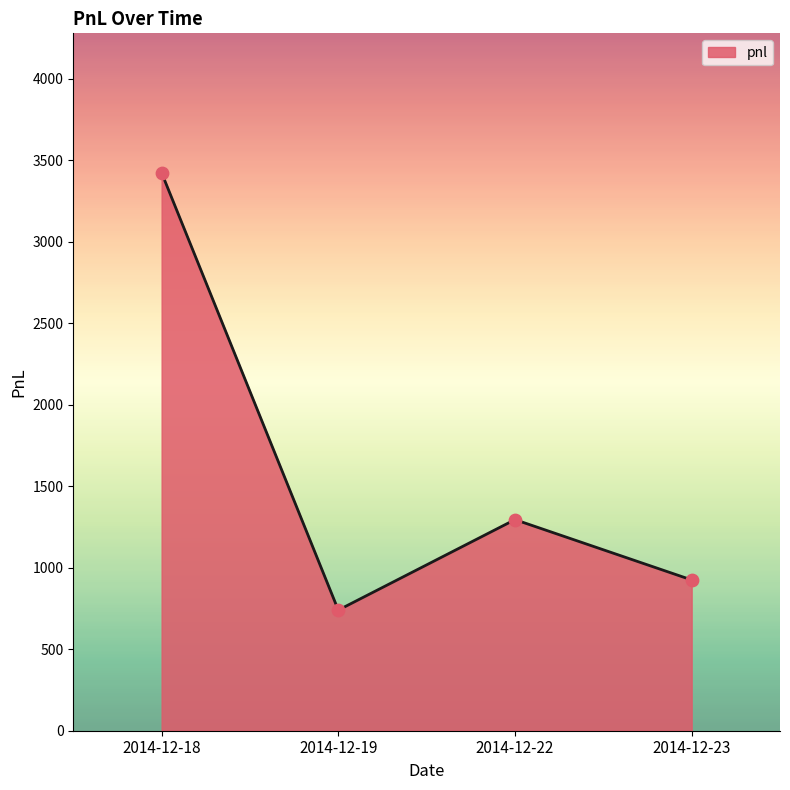

What is the change in value from 2014-12-18 to 2014-12-22?

-2127.5